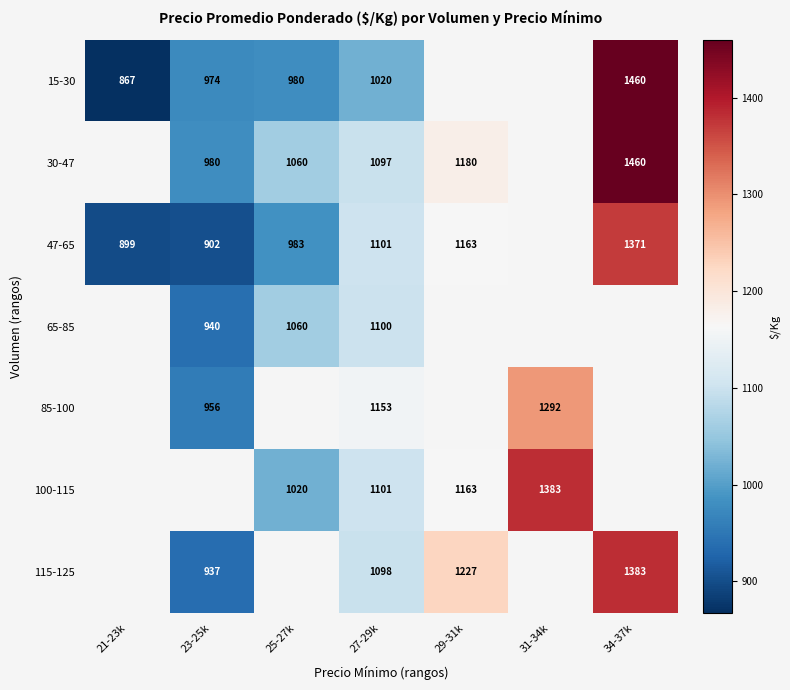

The value of 30-47 at 25-27k is 1889. True or false?

False